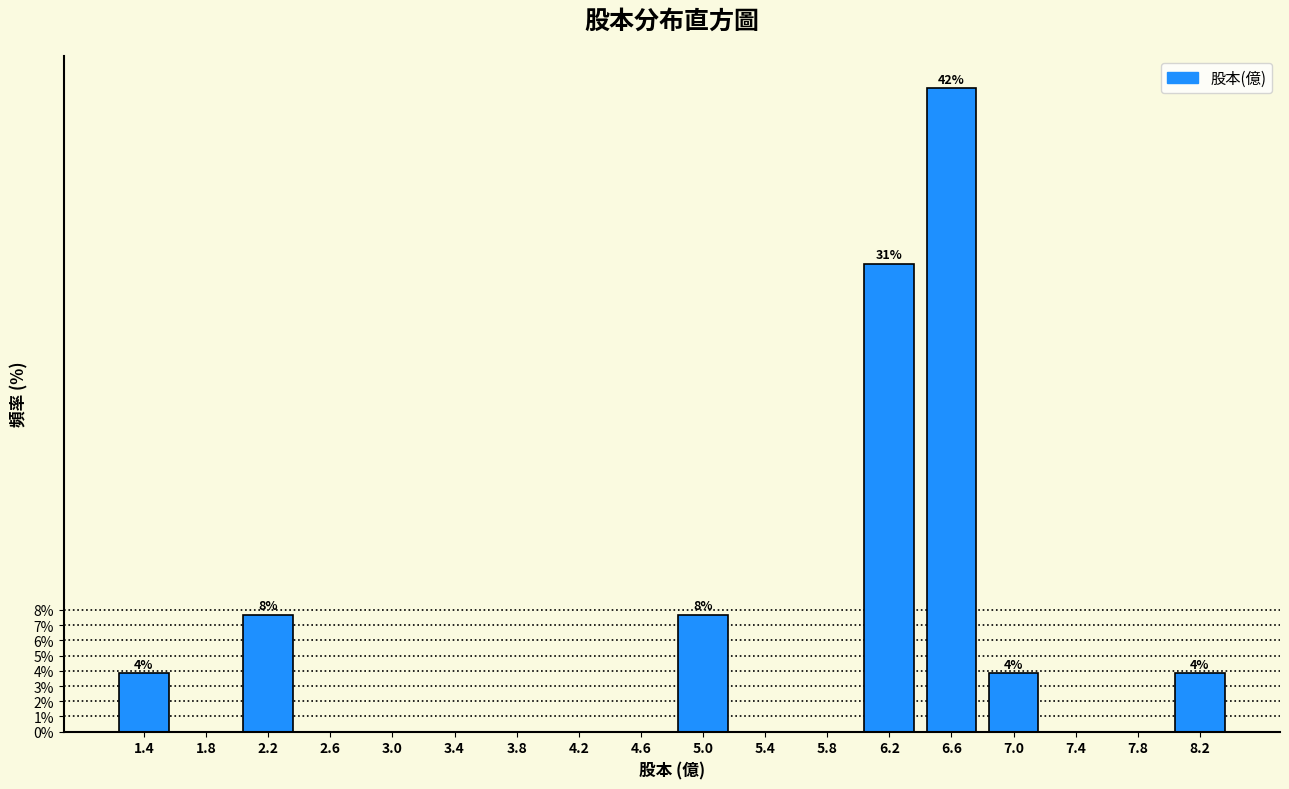

Reading left to right, transcribe all the data shown in this chart.

1.4=3.8	1.8=0.0	2.2=7.7	2.6=0.0	3.0=0.0	3.4=0.0	3.8=0.0	4.2=0.0	4.6=0.0	5.0=7.7	5.4=0.0	5.8=0.0	6.2=30.8	6.6=42.3	7.0=3.8	7.4=0.0	7.8=0.0	8.2=3.8